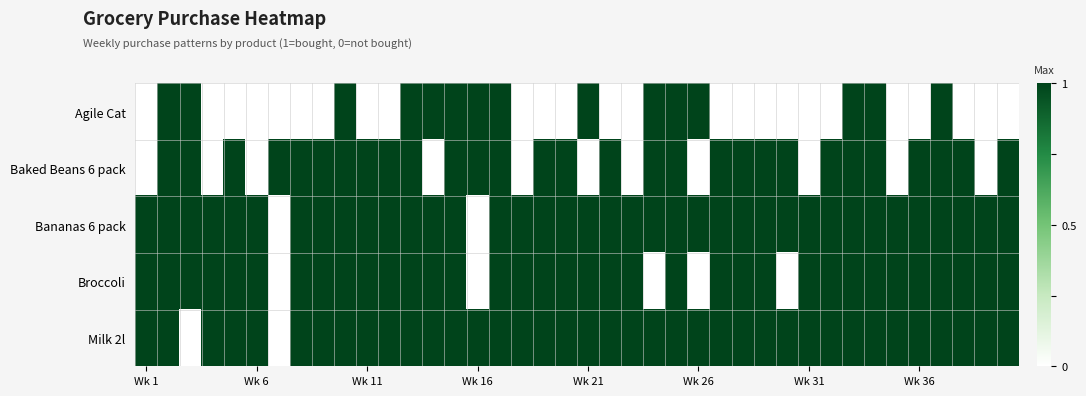

Reading left to right, extract all data points from this chart.

Agile Cat: 0	1	1	0	0	0	0	0	0	1	0	0	1	1	1	1	1	0	0	0	1	0	0	1	1	1	0	0	0	0	0	0	1	1	0	0	1	0	0	0
Baked Beans 6 pack: 0	1	1	0	1	0	1	1	1	1	1	1	1	0	1	1	1	0	1	1	0	1	0	1	1	0	1	1	1	1	0	1	1	1	0	1	1	1	0	1
Bananas 6 pack: 1	1	1	1	1	1	0	1	1	1	1	1	1	1	1	0	1	1	1	1	1	1	1	1	1	1	1	1	1	1	1	1	1	1	1	1	1	1	1	1
Broccoli: 1	1	1	1	1	1	0	1	1	1	1	1	1	1	1	0	1	1	1	1	1	1	1	0	1	0	1	1	1	0	1	1	1	1	1	1	1	1	1	1
Milk 2l: 1	1	0	1	1	1	0	1	1	1	1	1	1	1	1	1	1	1	1	1	1	1	1	1	1	1	1	1	1	1	1	1	1	1	1	1	1	1	1	1